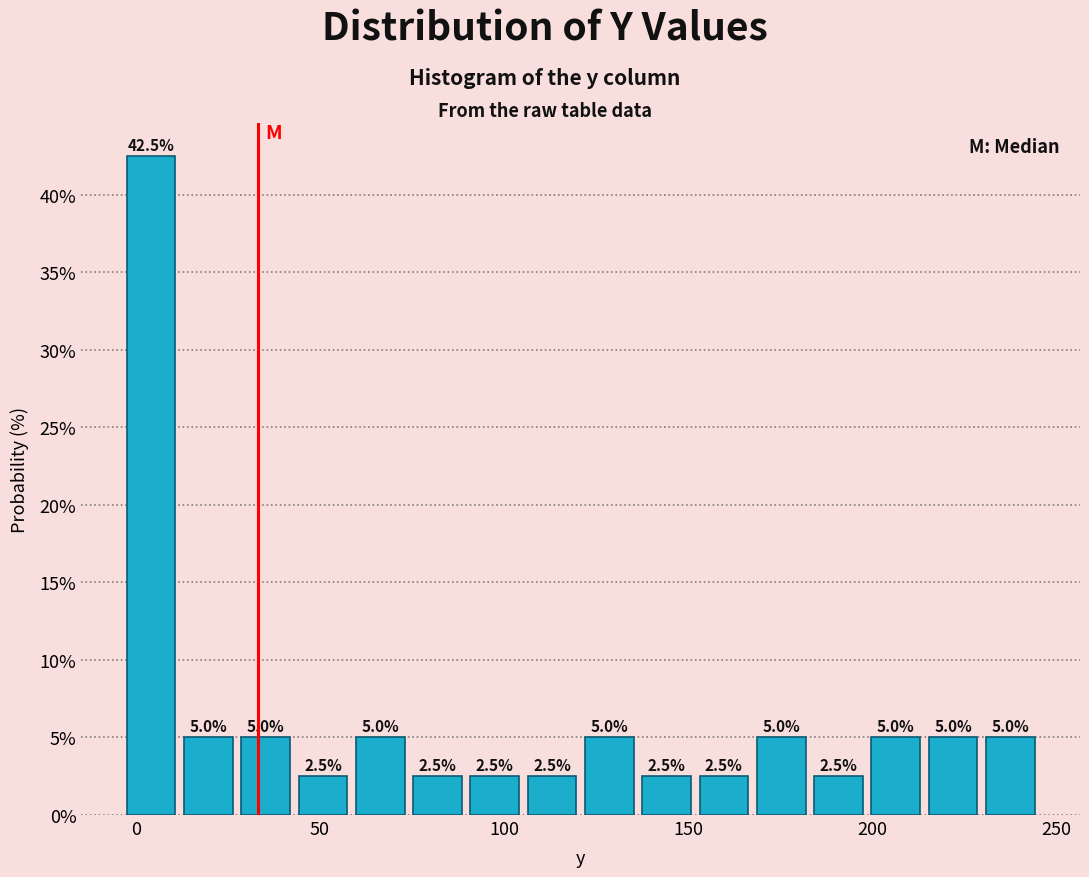

Around what value on the x-axis is the tallest bar? Give the approximate position of its centre, as read against the axis.

5